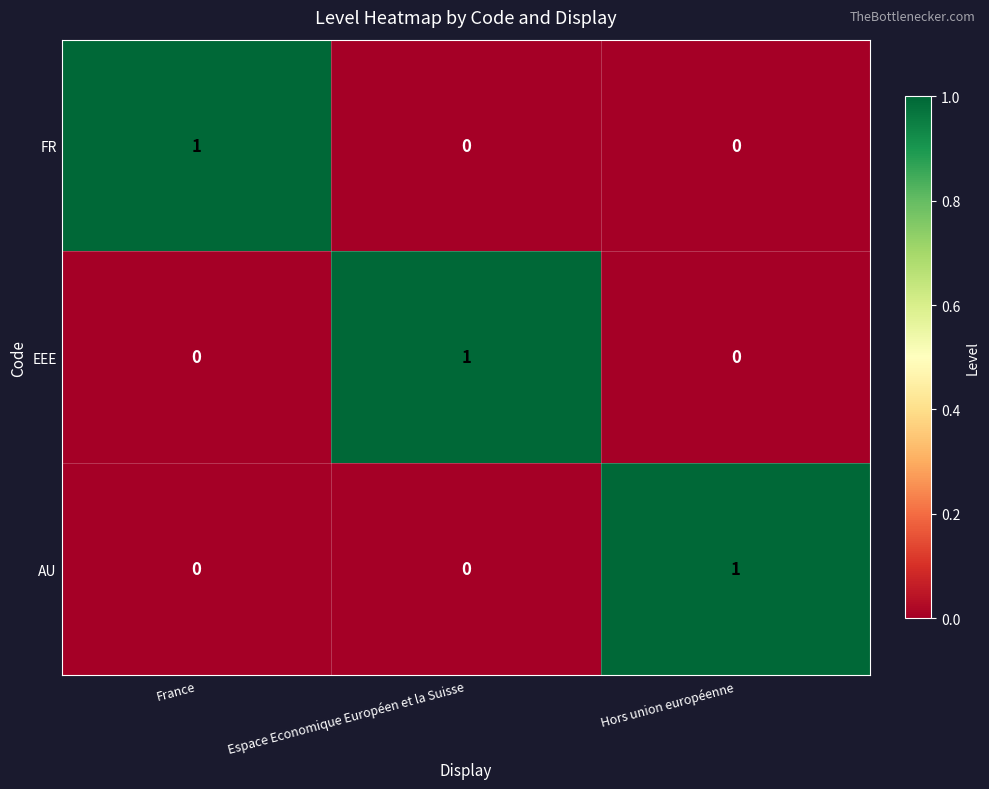

The FR series shows 0 at Espace Economique Européen et la Suisse. True or false?

True